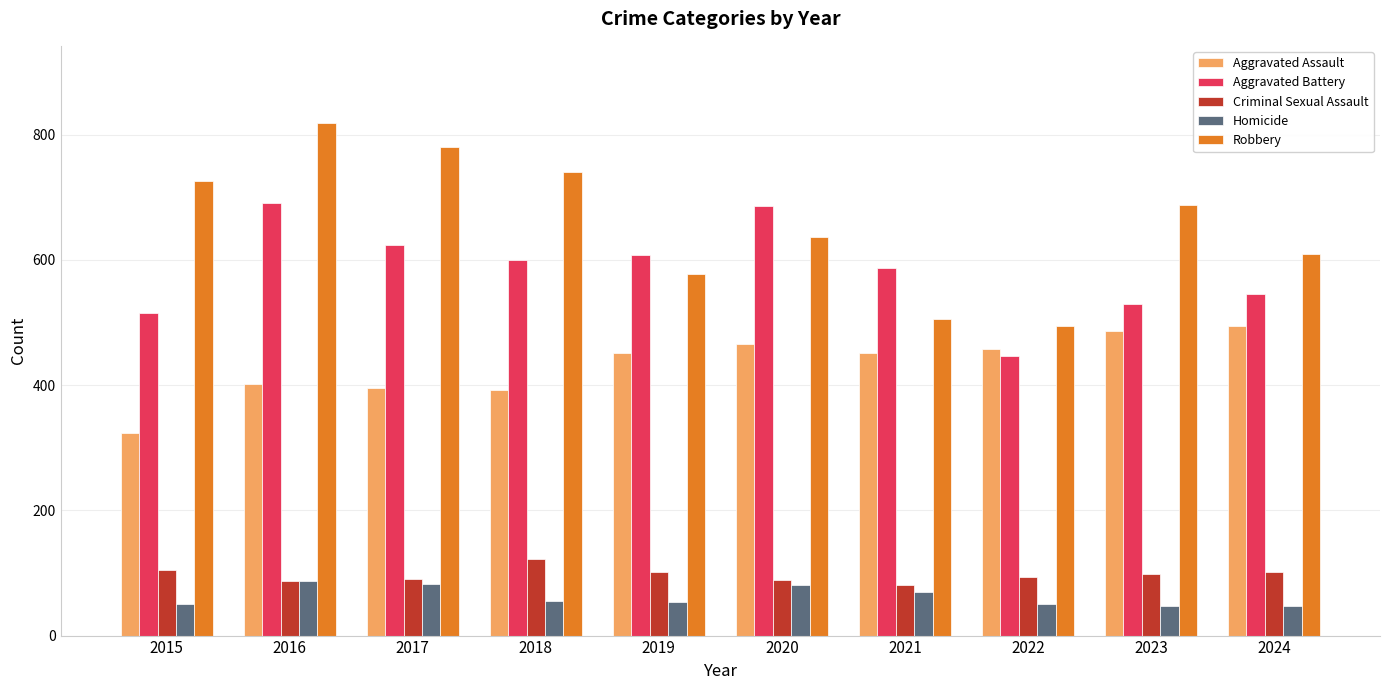

The value of Criminal Sexual Assault at 2015 is 187. True or false?

False